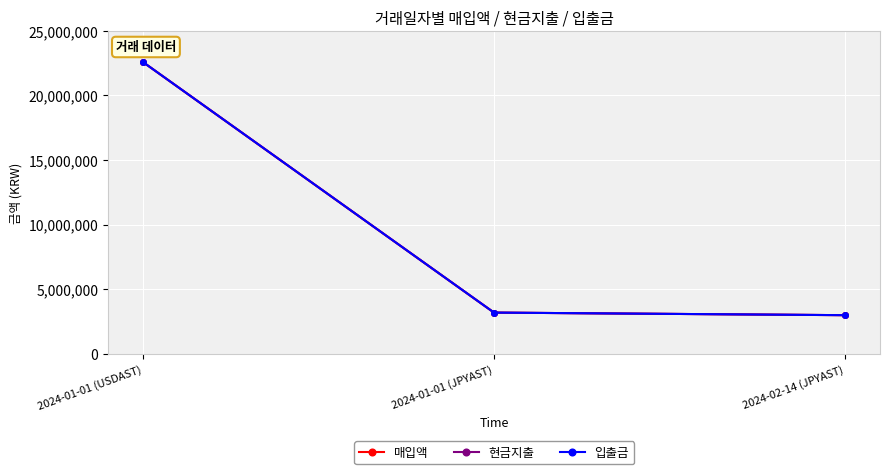

Reading right to left, what are all the values shown in this chart?

매입액: 2999992	3199997	22572209
현금지출: 2999992	3199997	22572209
입출금: 2999992	3199997	22572209